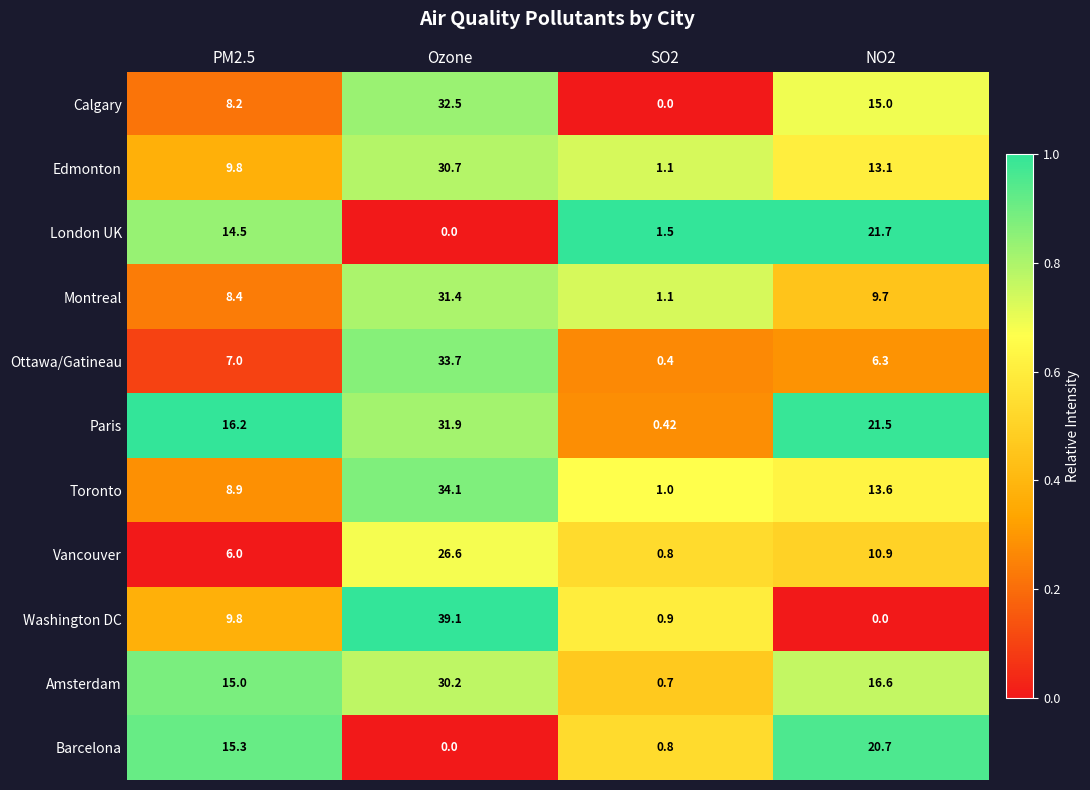

At which label does Calgary first exceed 15?

Ozone